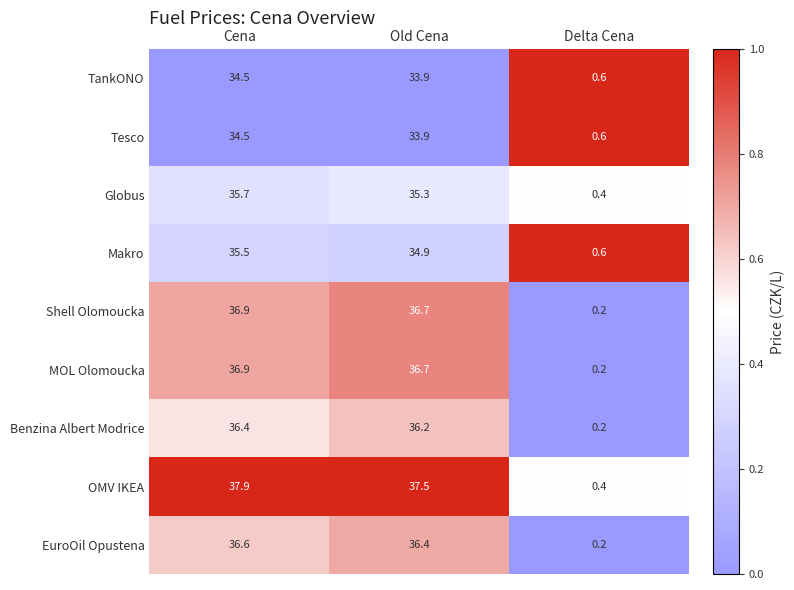

What is the sum of the Shell Olomoucka values at Delta Cena and Old Cena?

36.9